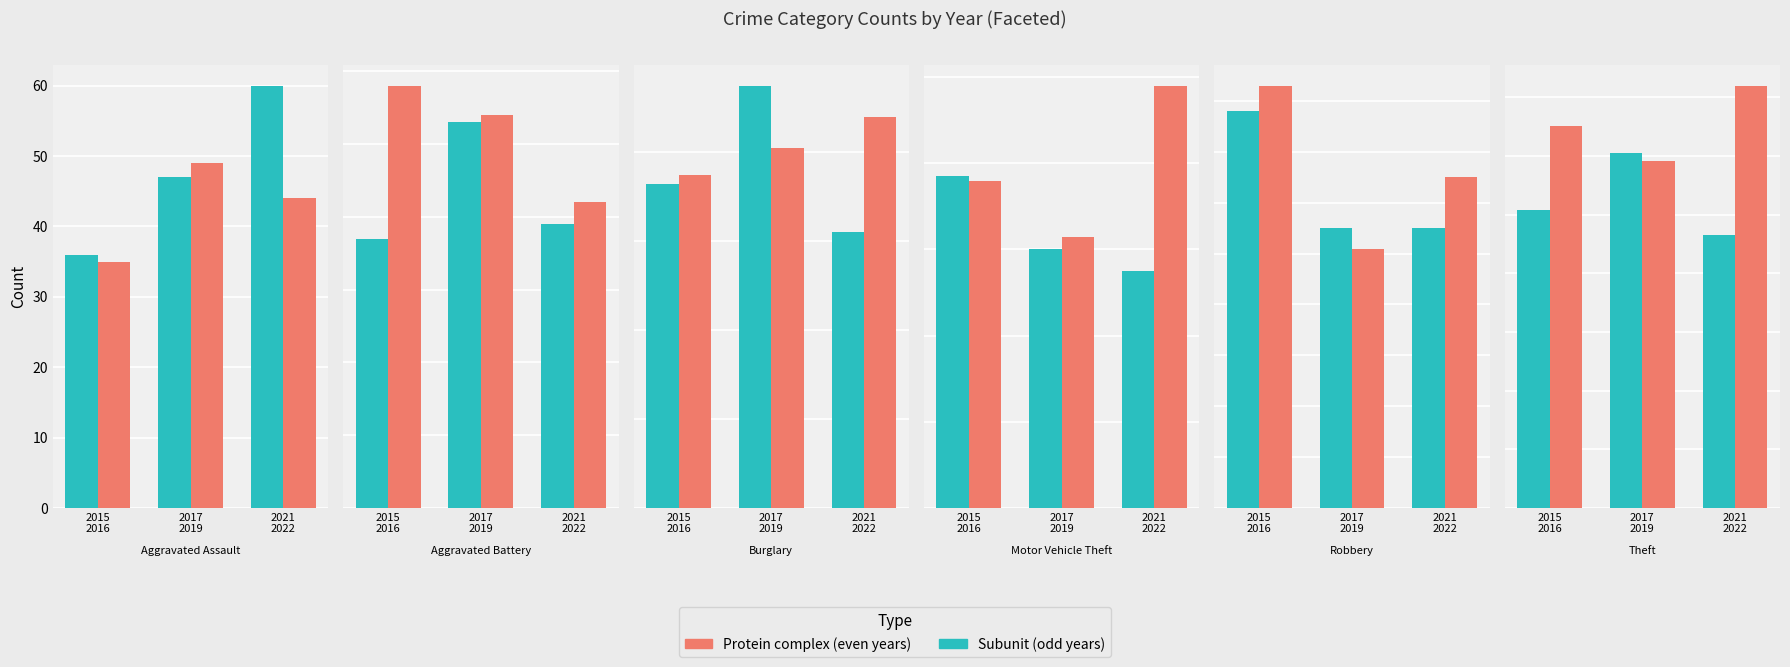

True or false: Subunit has a value of 165 at 2021
2022.

False